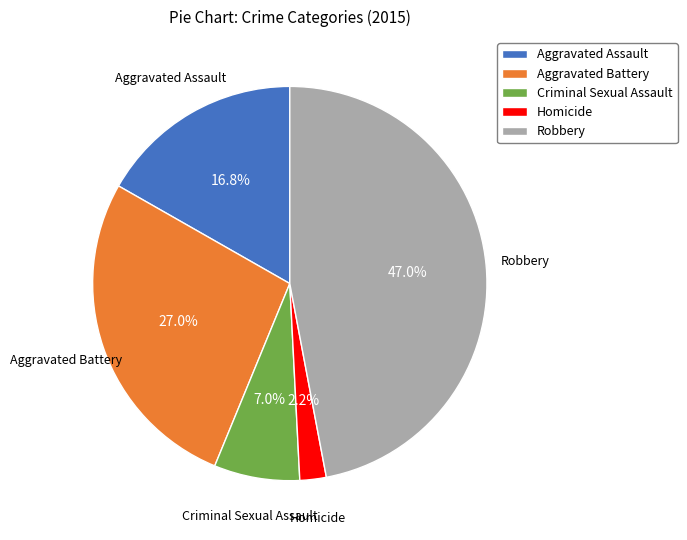

Rank the categories by value from lowest to highest.

Homicide, Criminal Sexual Assault, Aggravated Assault, Aggravated Battery, Robbery